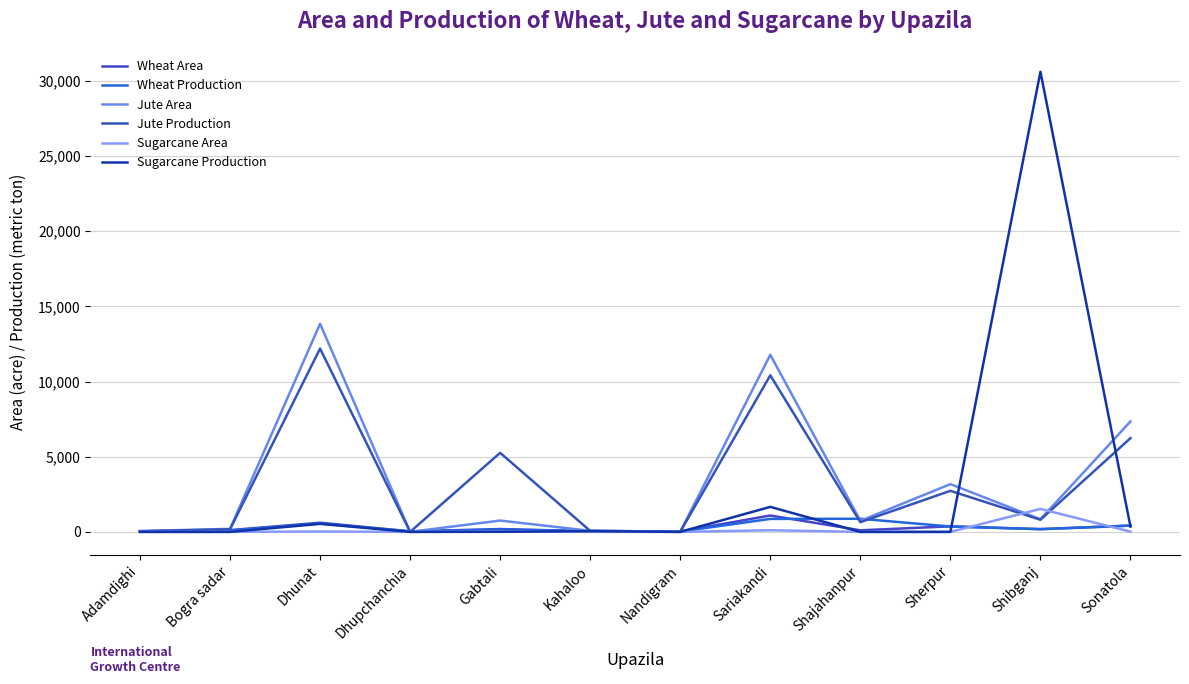

Is it true that Sugarcane Production equals 49.0 at Kahaloo?

True